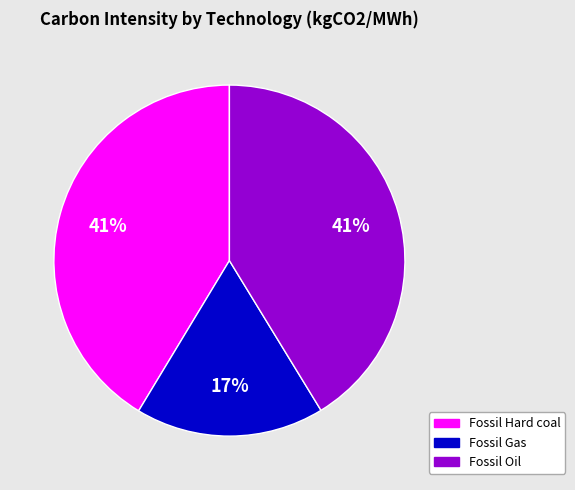

Combined, do Fossil Gas and Fossil Oil account for over 50%?

Yes